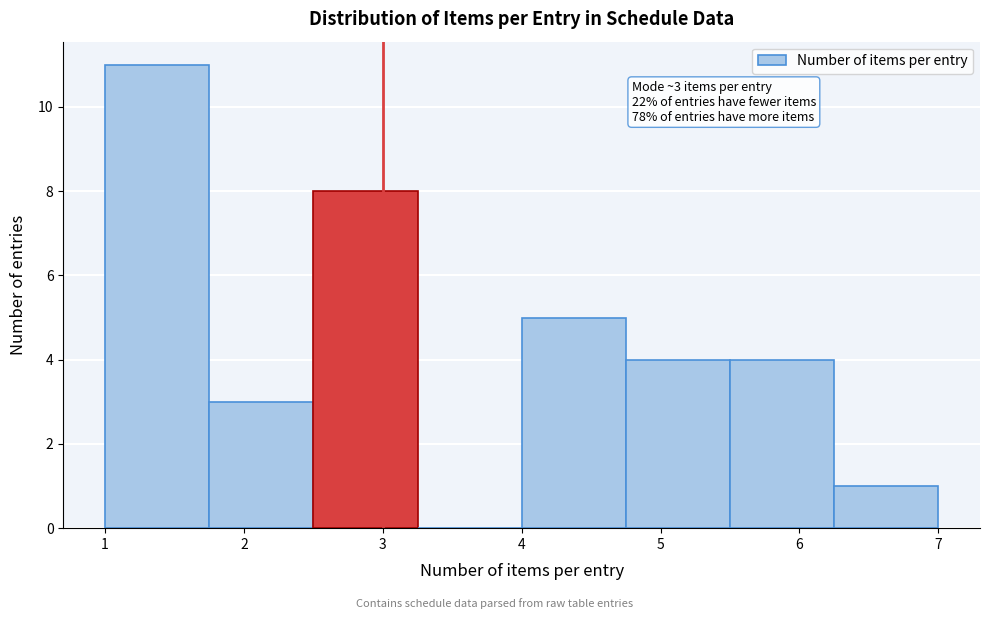

Over which range of the x-axis is the bar tallest?

1.00 to 1.75